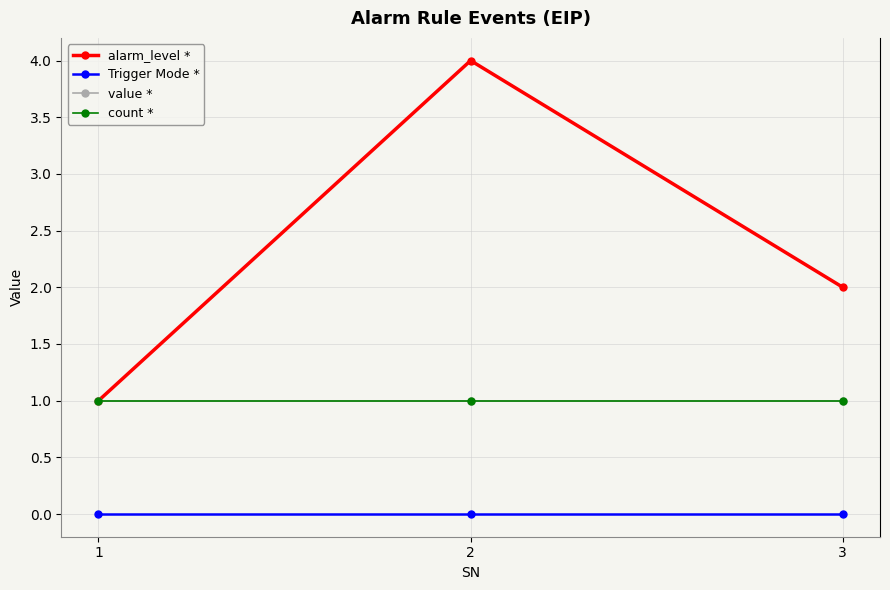

Which series has the widest spread of values?

alarm_level *